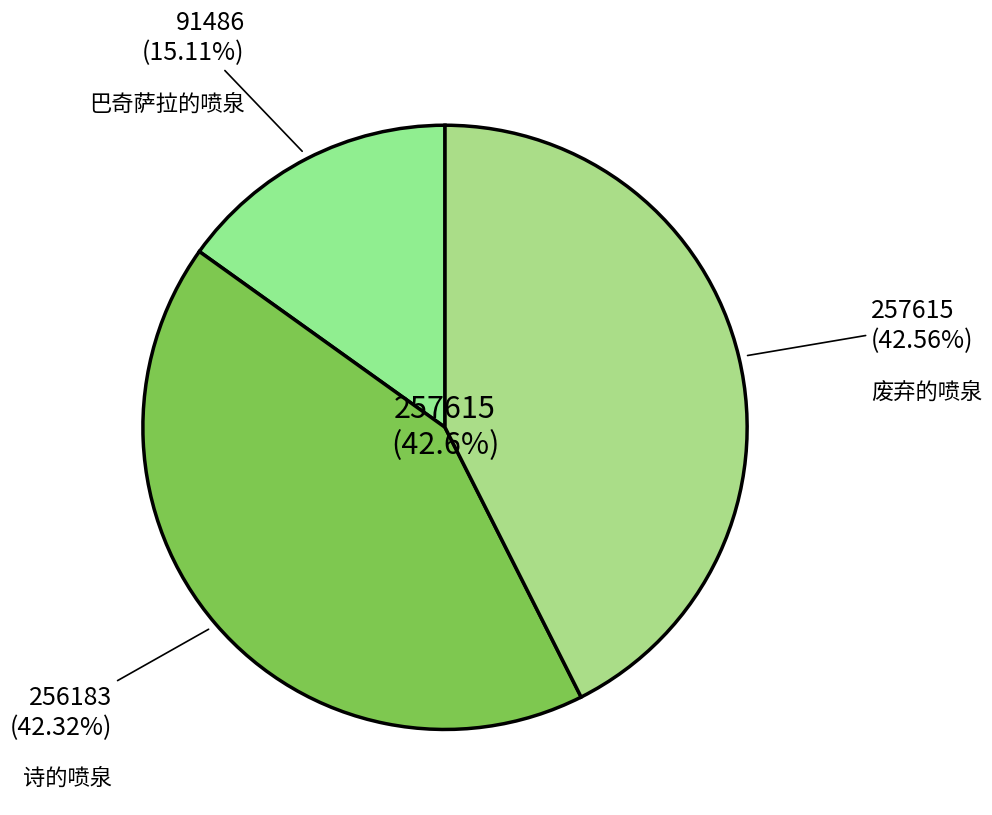

Does 巴奇萨拉的喷泉 represent more than half of the total?

No